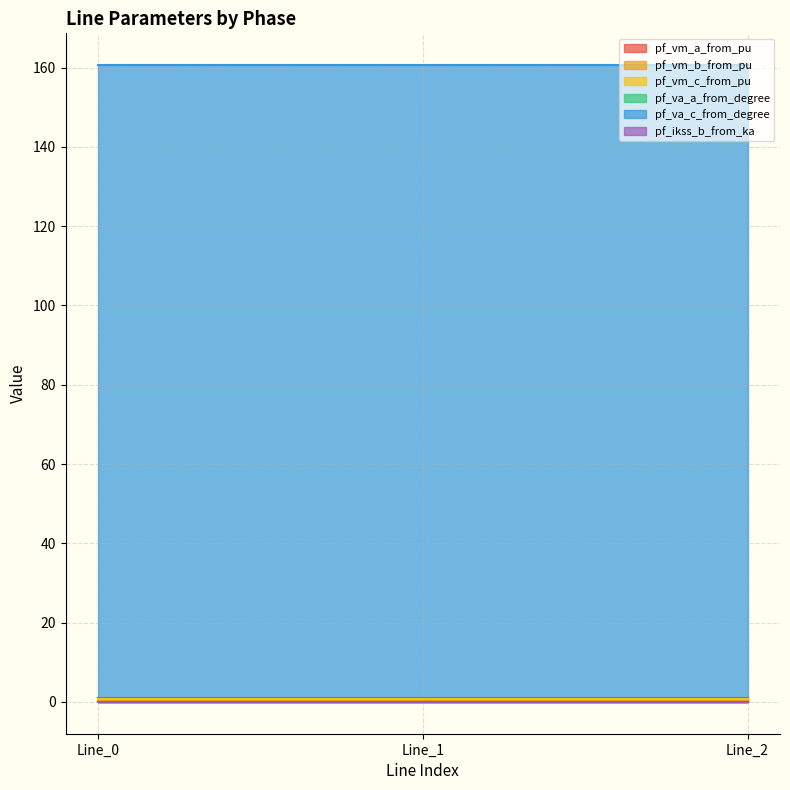

At Line_2, list the series in order from smallest to largest.

pf_ikss_b_from_ka, pf_va_a_from_degree, pf_vm_b_from_pu, pf_vm_c_from_pu, pf_vm_a_from_pu, pf_va_c_from_degree